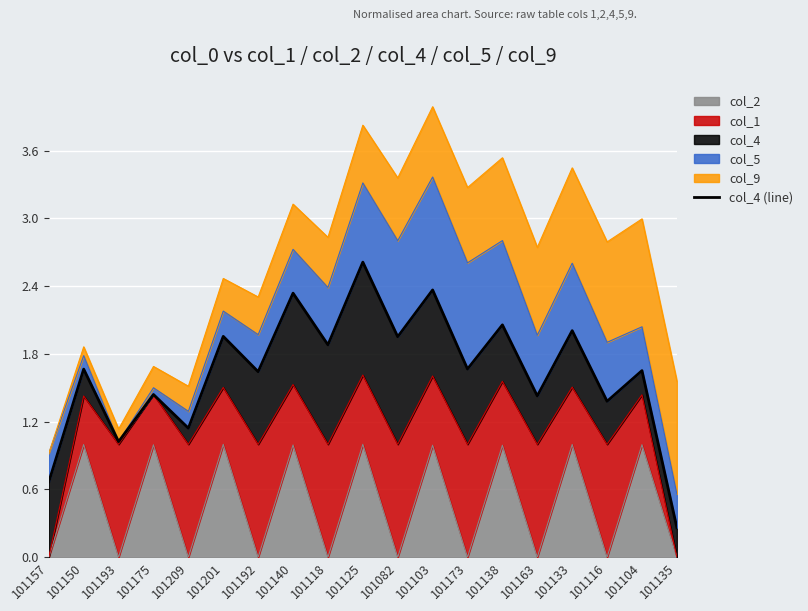

What is the value of the 5th point from the left?

1.1